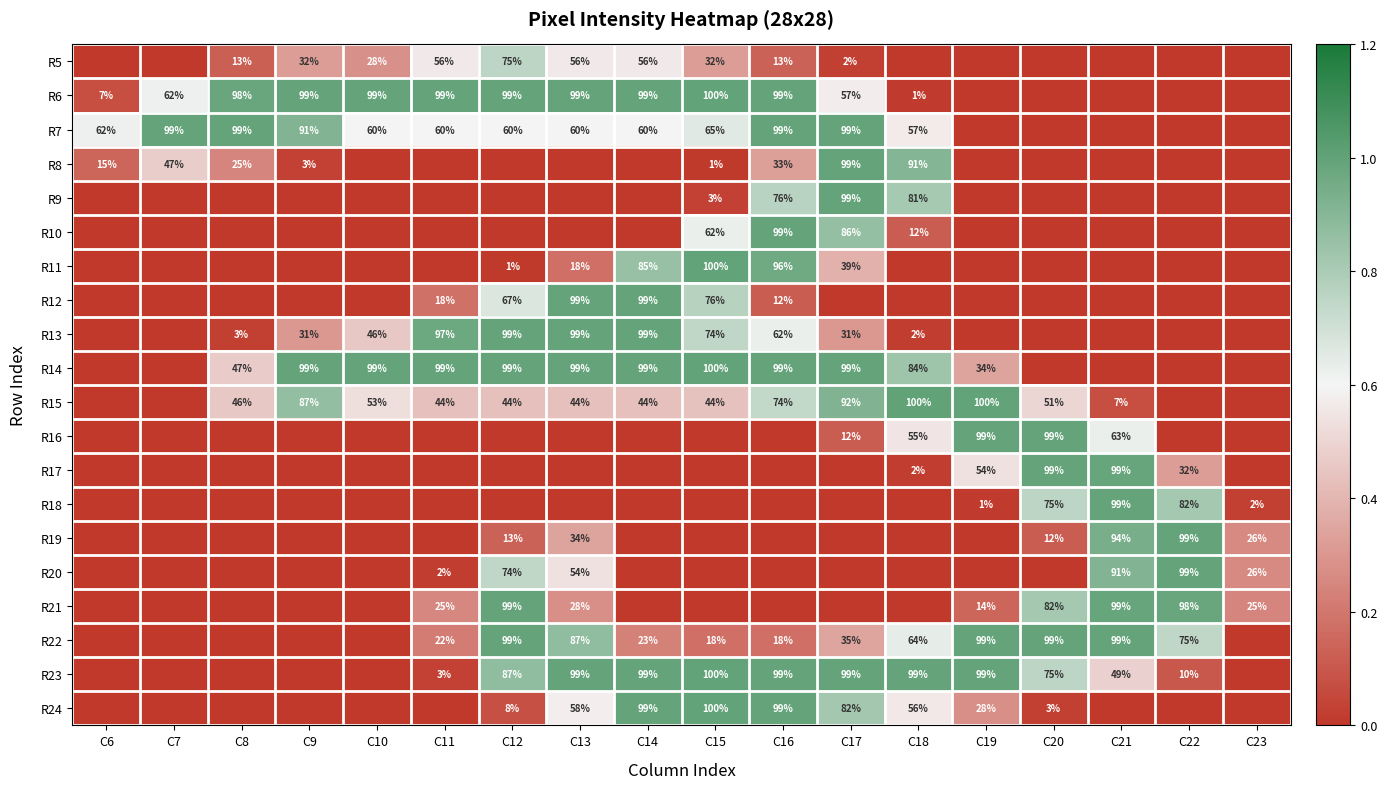

Which category has the lowest value across all series?

C6